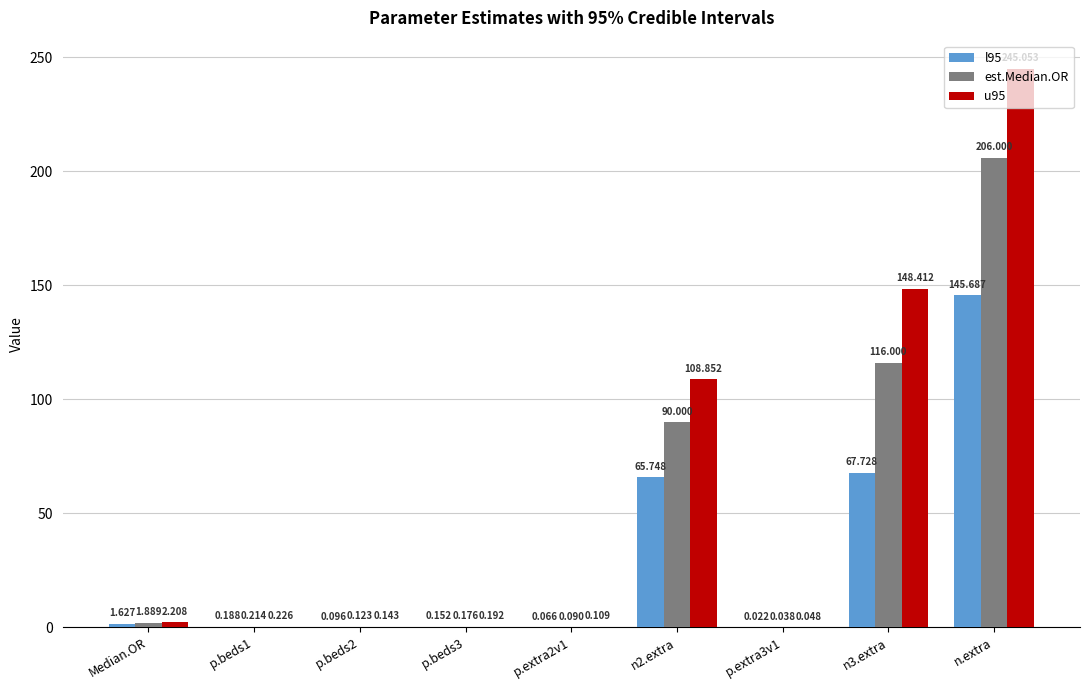

What are all the series names shown in the legend?

l95, est.Median.OR, u95